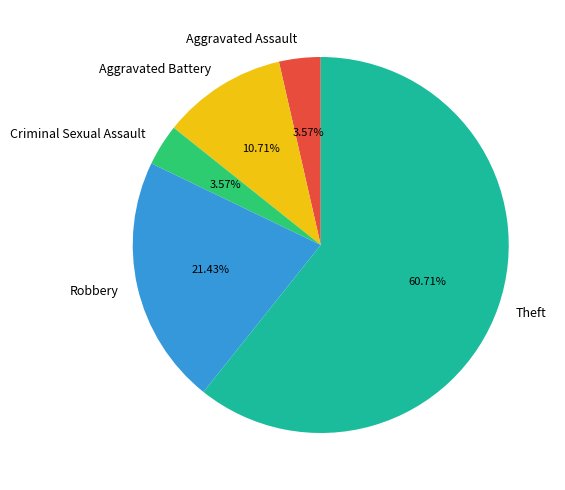

What percentage is NOT represented by Aggravated Battery?

89.3%